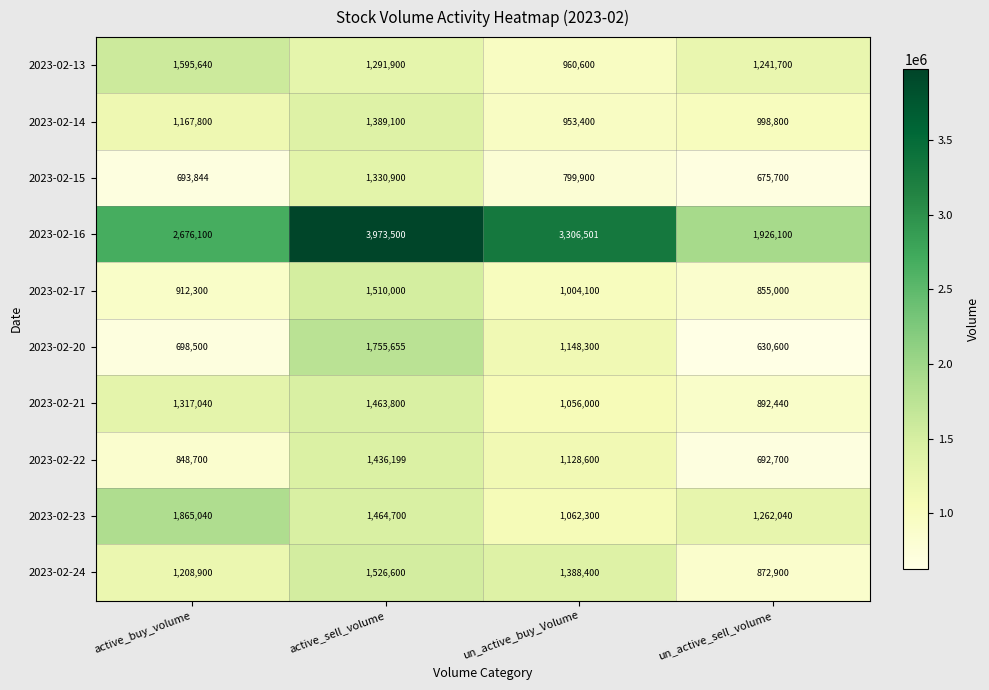

At which category is the sum across all series the highest?

active_sell_volume